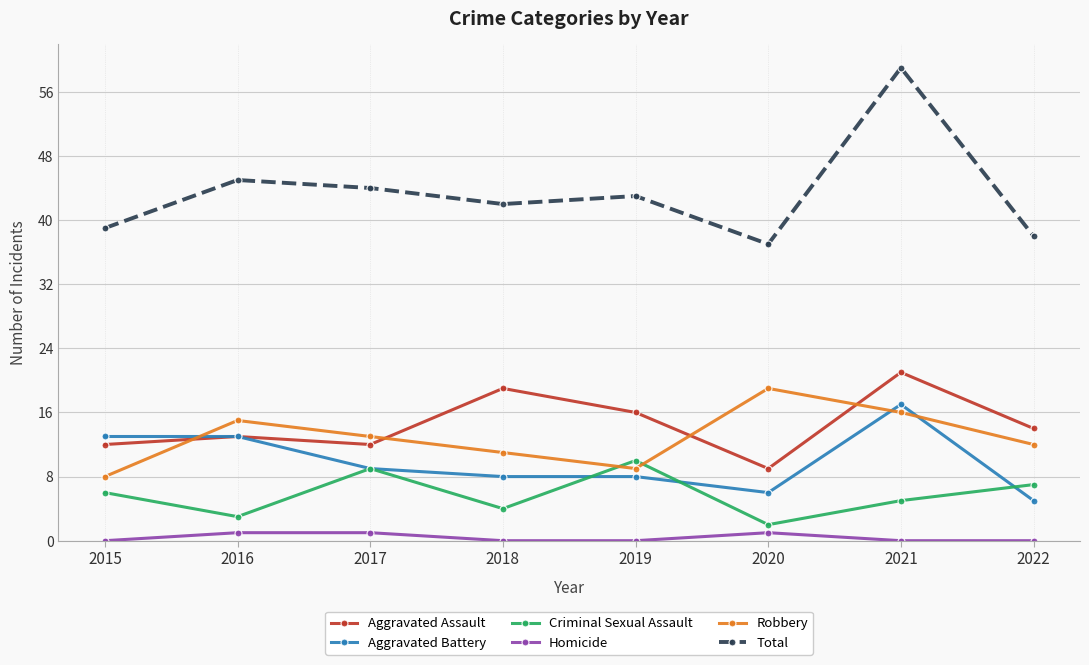

Where do Aggravated Assault and Robbery first cross each other?

2015 and 2016